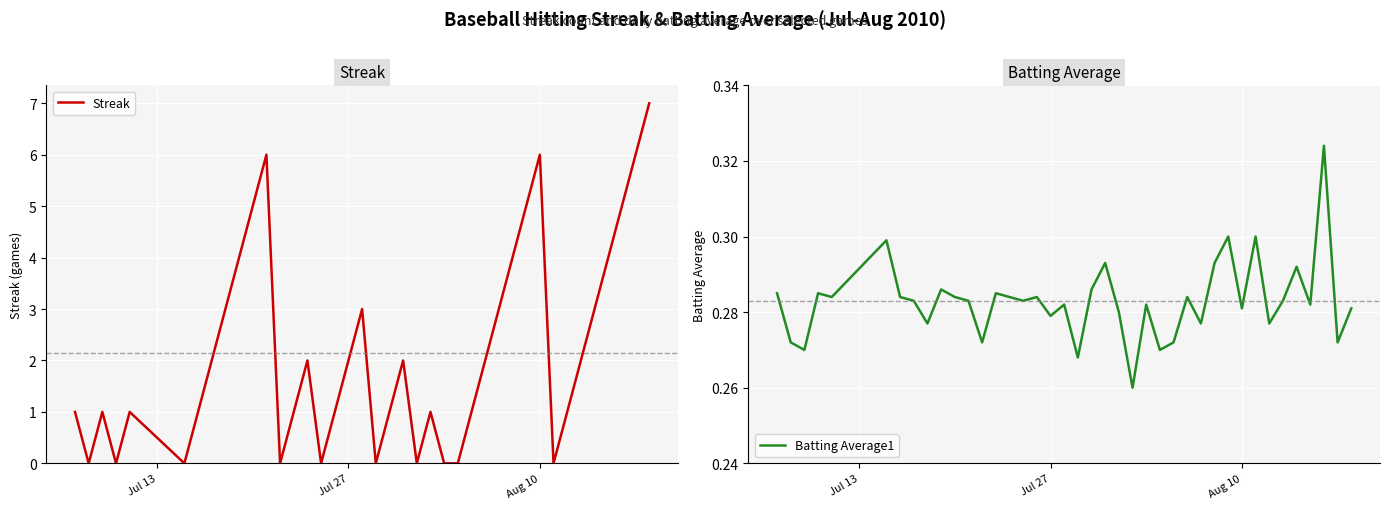

What is the maximum value for Streak?

7